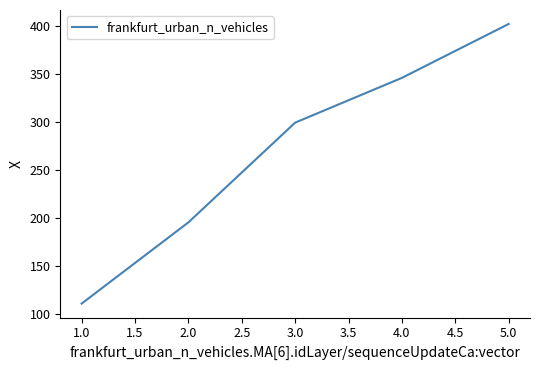

What is the minimum value shown in the chart?

110.5